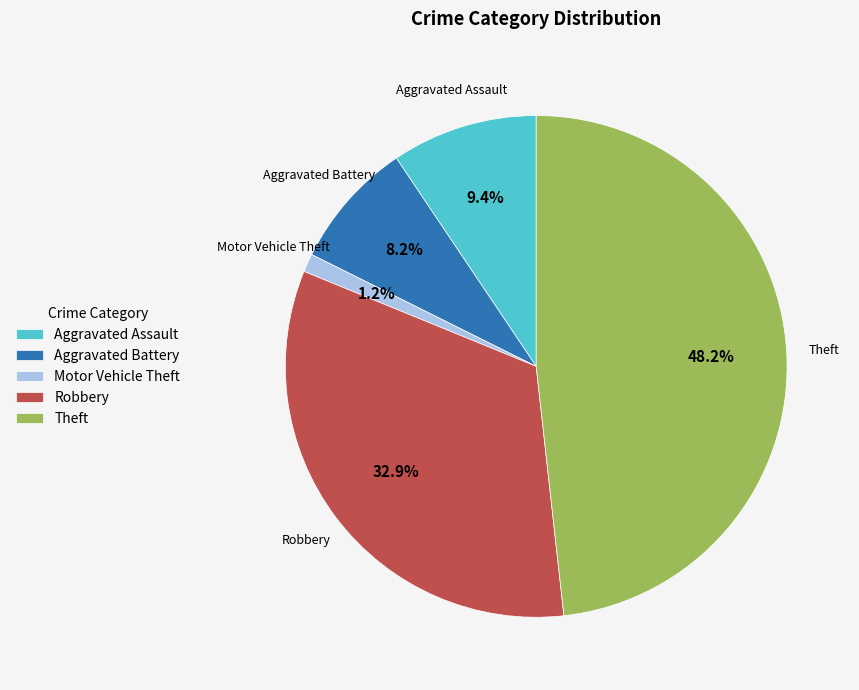

Count the number of slices in the pie.

5